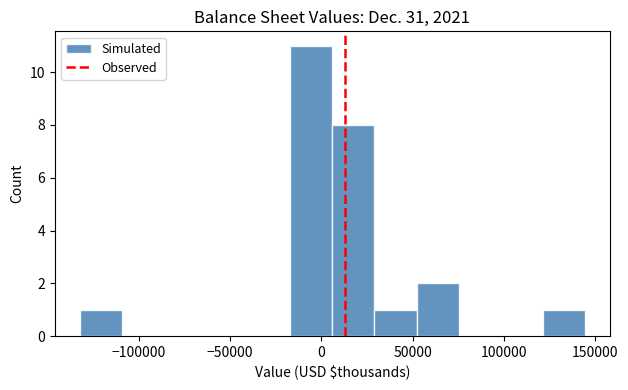

How tall is the bar that spans -15000 to 5000 on the x-axis? Neither the bar edges nor the heights are printed on the chart, so give them approximately, as read against the axes.

11